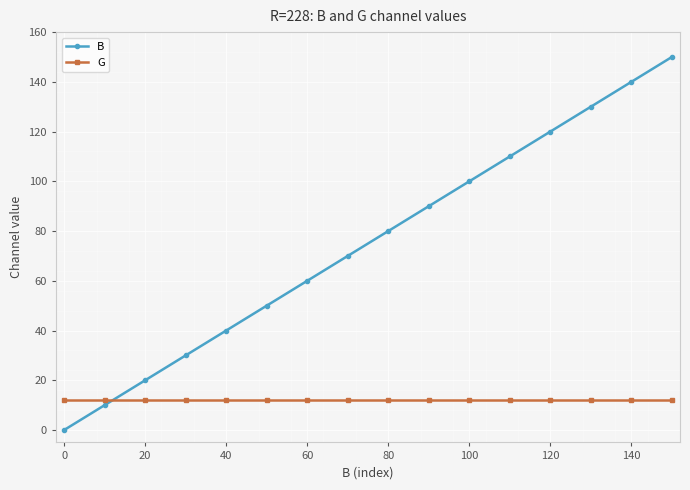

Rank the series by their average value, from lowest to highest.

G, B